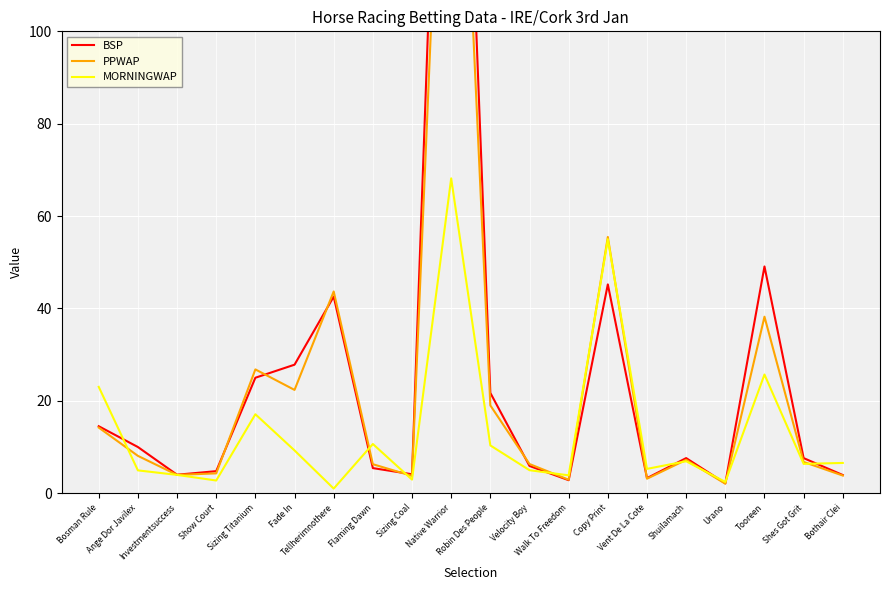

At which label is MORNINGWAP closest to 34?

Tooreen